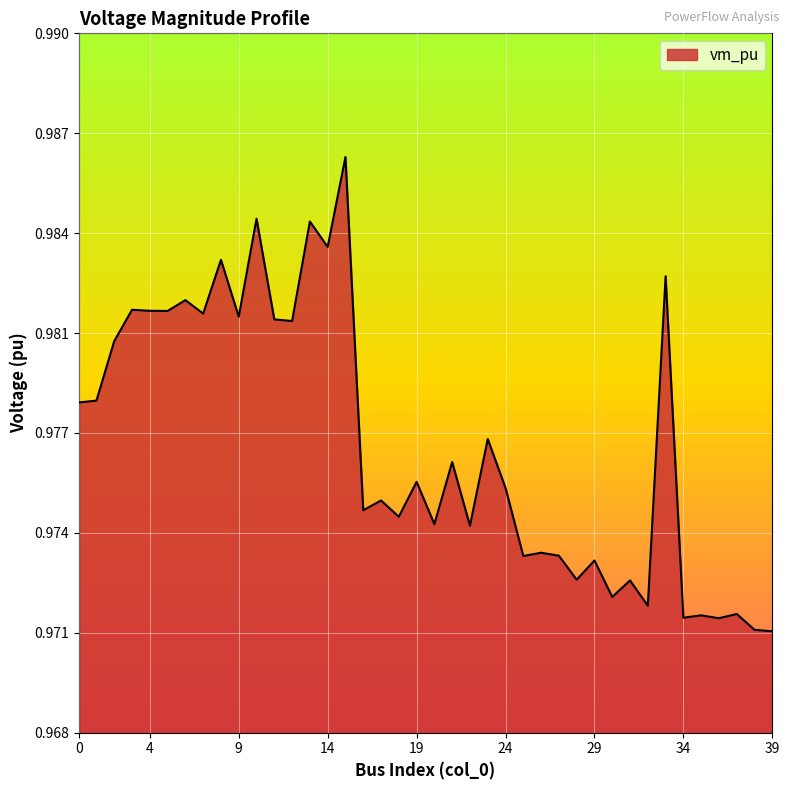

What is the value of the 11th point from the left?

1.0